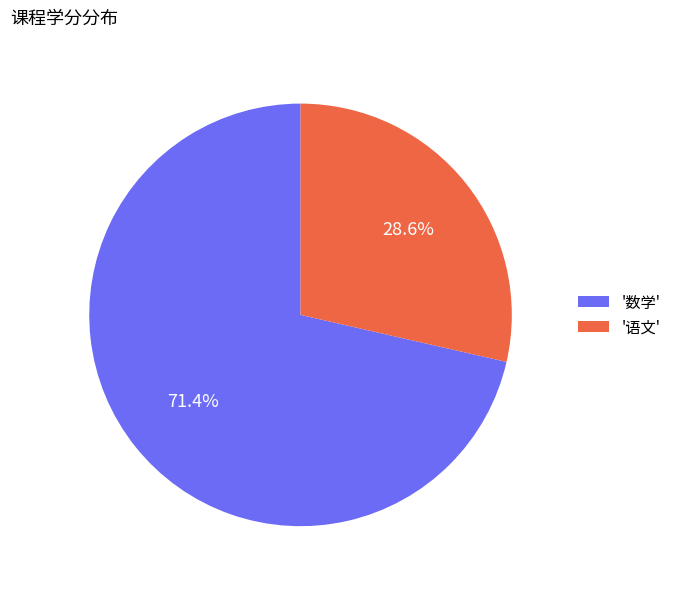

What is the largest slice in the pie chart?

'数学'